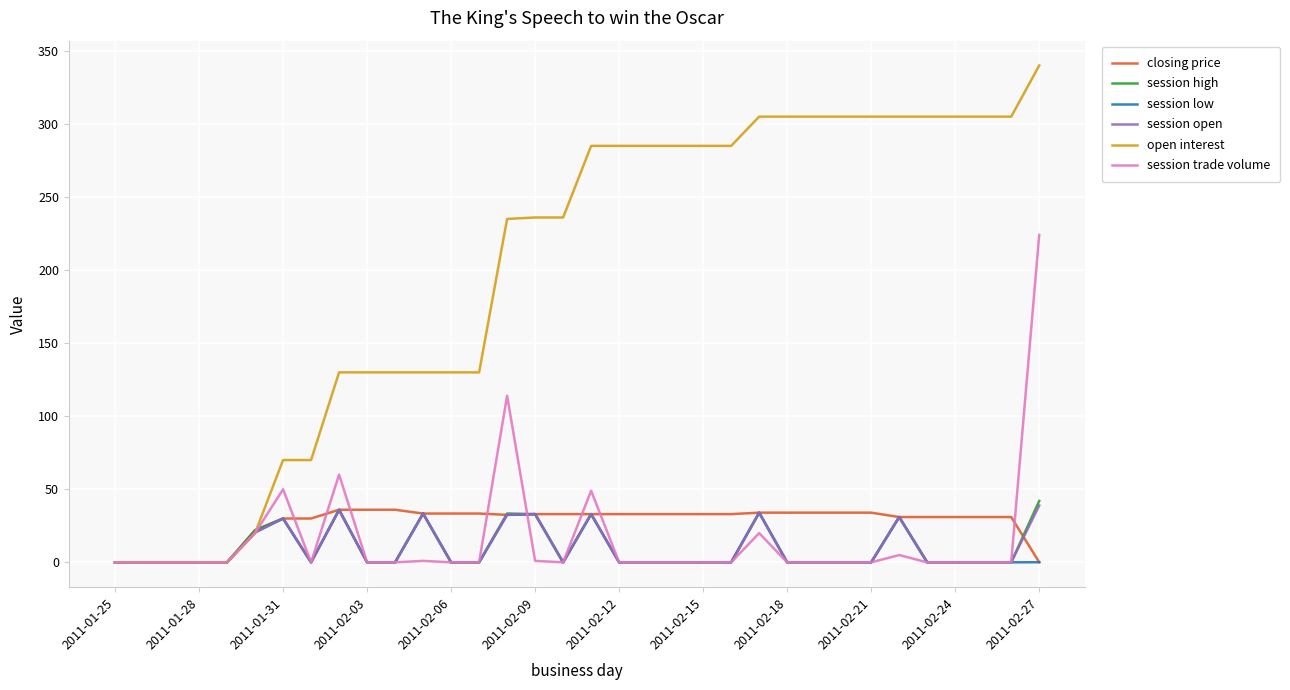

Which series has the widest spread of values?

open interest